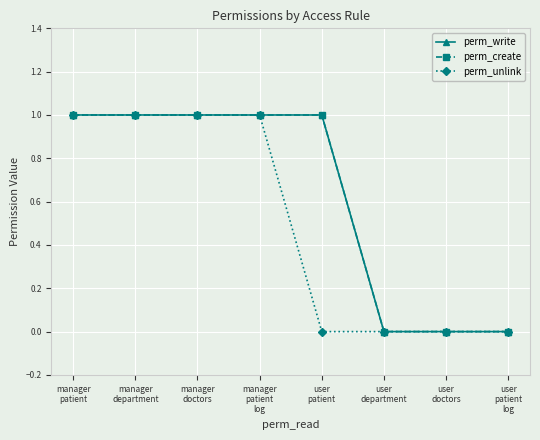

What position from the left is manager
doctors?

3